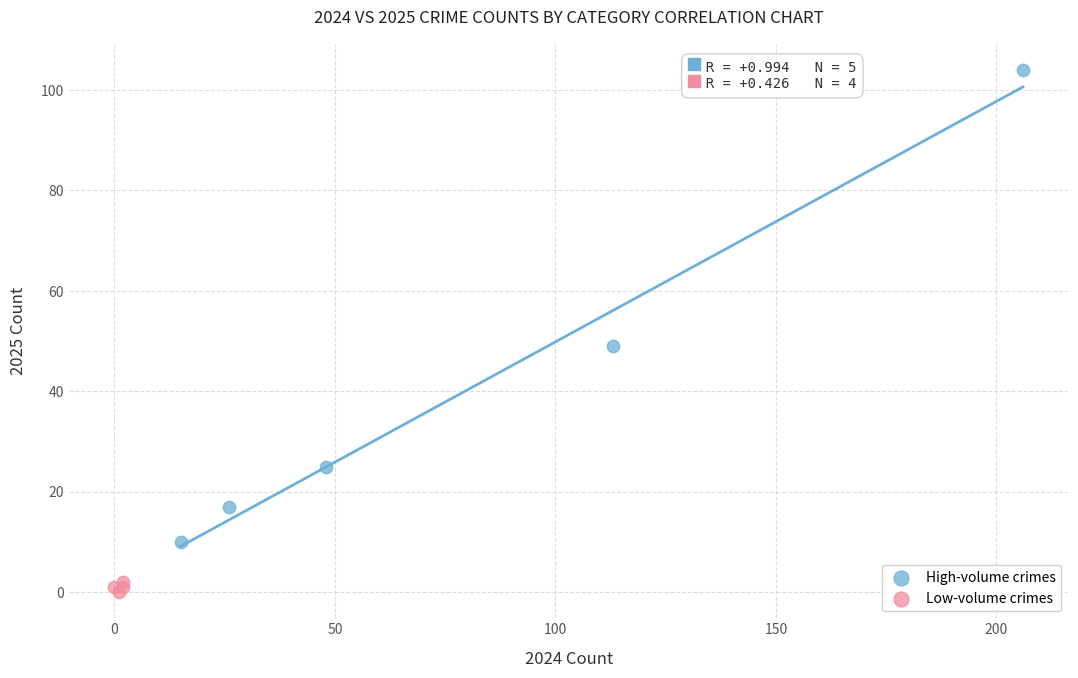

Which series reaches the maximum Y coordinate?

High-volume crimes